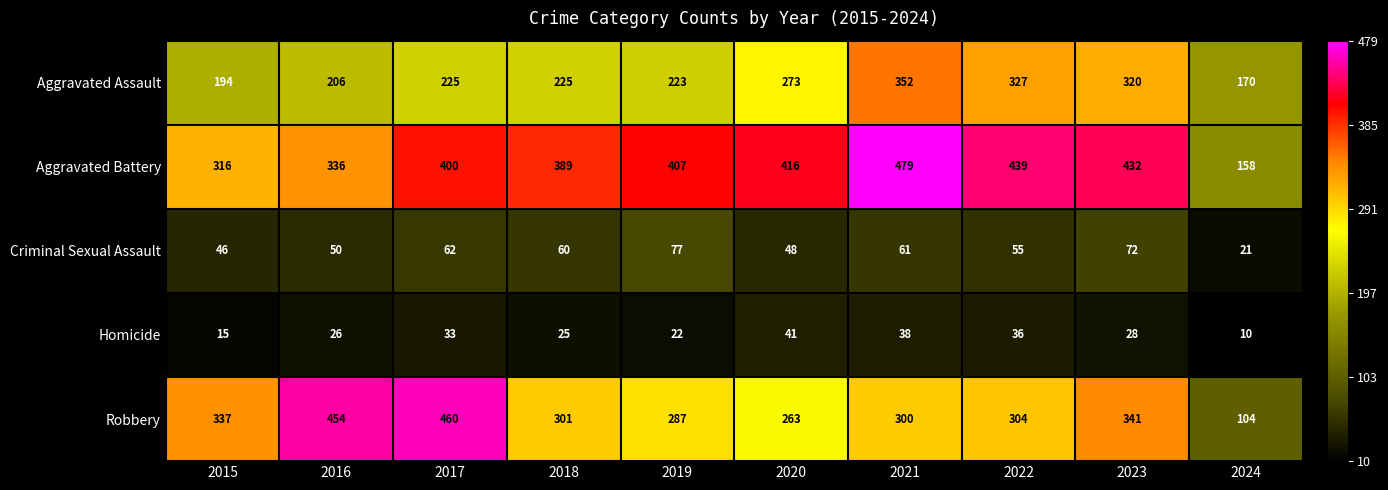

What value does the Aggravated Assault series have at 2019, to the nearest 10?

220